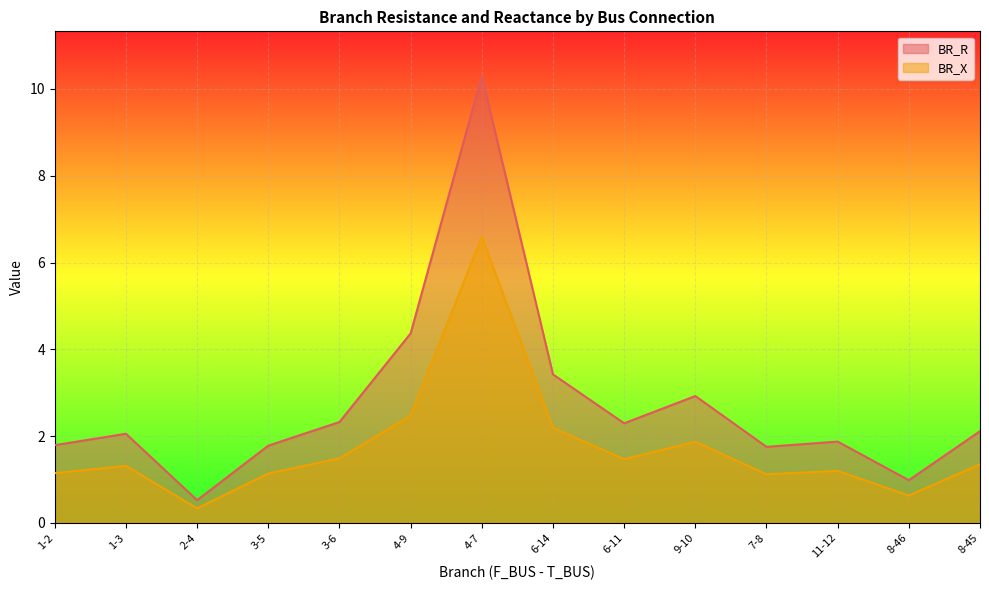

What is the sum of the BR_R values at 11-12 and 4-7?

12.2